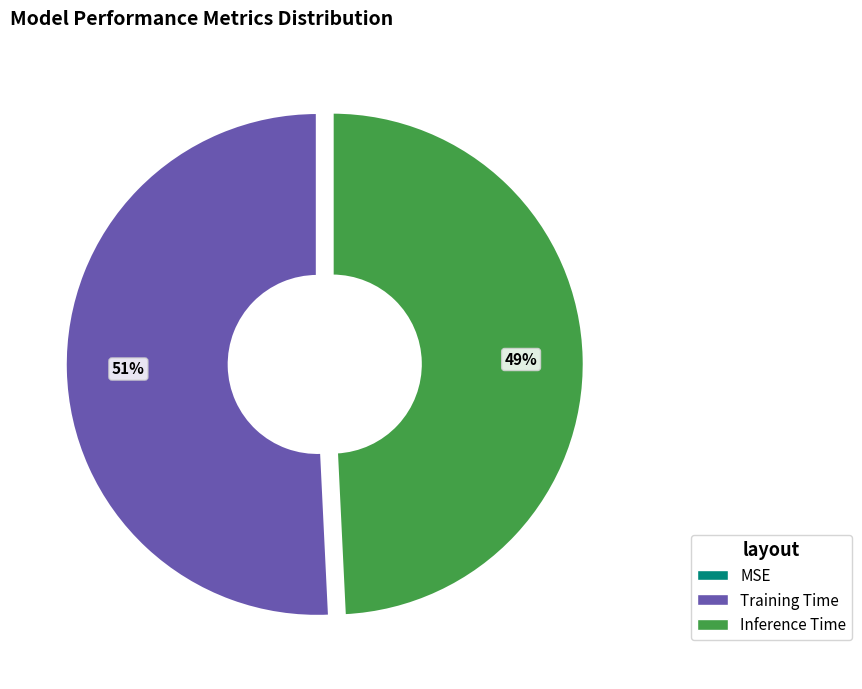

To the nearest percent, what is the combined percentage of Inference Time and Training Time?

100%